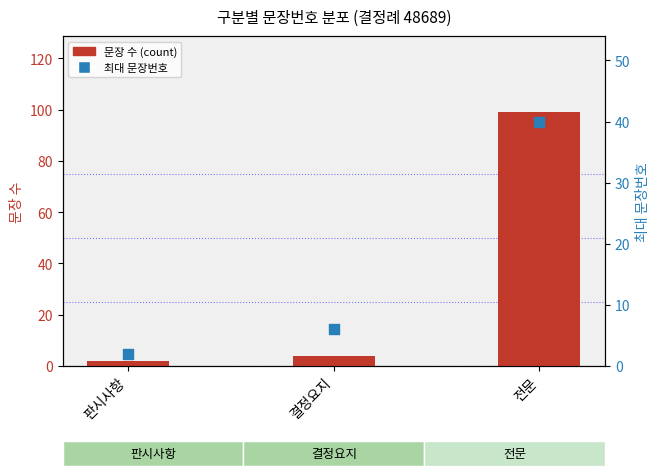

Which series contains the lowest Y value?

문장 수 (count)